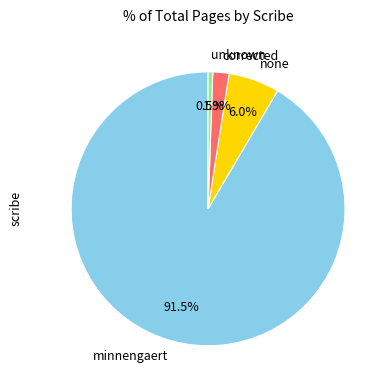

To the nearest percent, what is the combined percentage of unknown and none?

7%